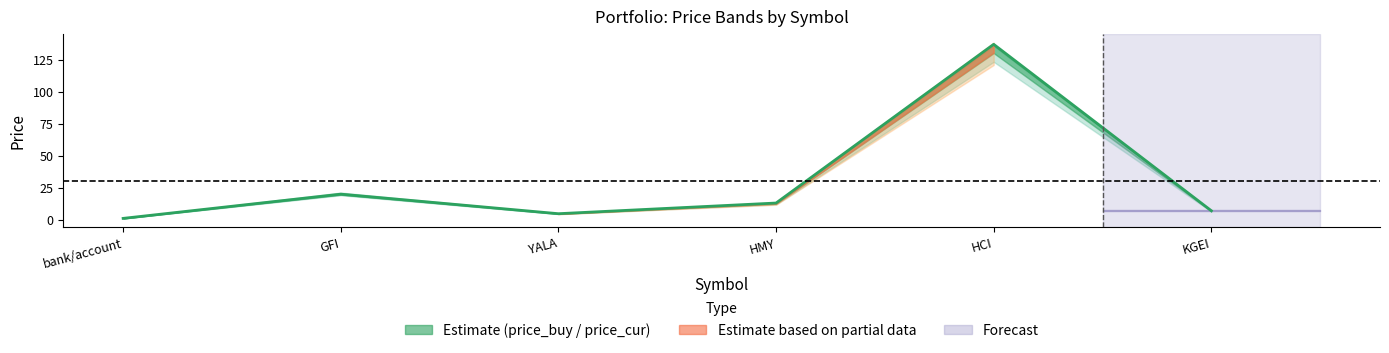

Which has a higher value, KGEI or bank/account?

KGEI